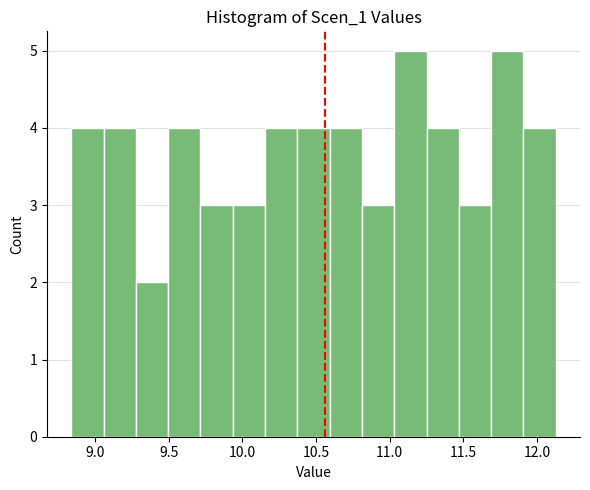

Reading left to right, list every bar in this chart as the range it spans on the x-axis followed by its height. Neither the bar edges nor the heights are printed on the chart, so give them approximately, as read against the axes.

8.85 to 9.05: 4
9.05 to 9.30: 4
9.30 to 9.50: 2
9.50 to 9.70: 4
9.70 to 9.95: 3
9.95 to 10.15: 3
10.15 to 10.35: 4
10.35 to 10.60: 4
10.60 to 10.80: 4
10.80 to 11.05: 3
11.05 to 11.25: 5
11.25 to 11.45: 4
11.45 to 11.70: 3
11.70 to 11.90: 5
11.90 to 12.15: 4